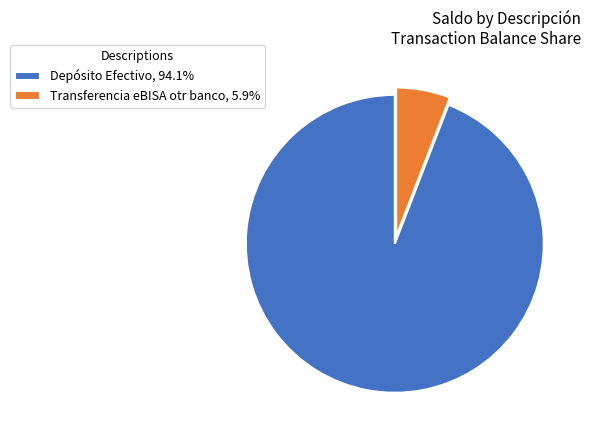

Do Transferencia eBISA otr banco, 5.9% and Depósito Efectivo, 94.1% together represent more than half of the pie?

Yes